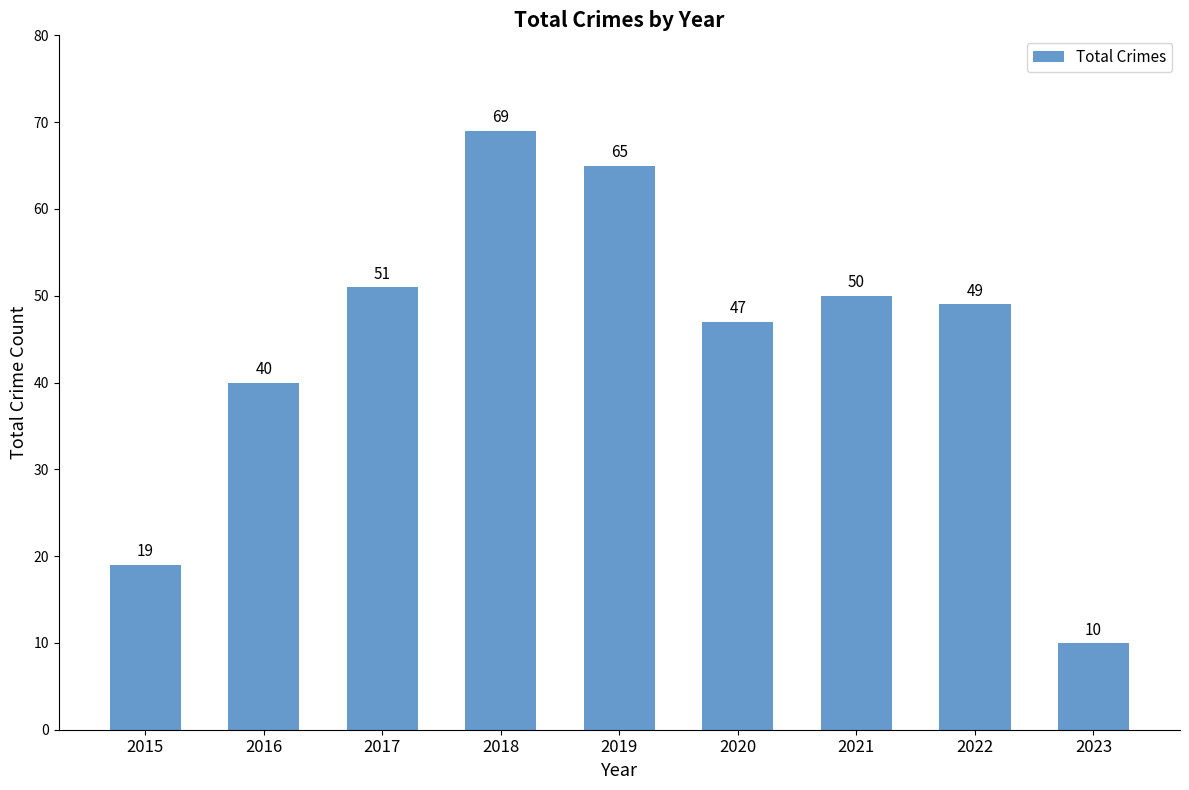

What is the smallest value displayed?

10